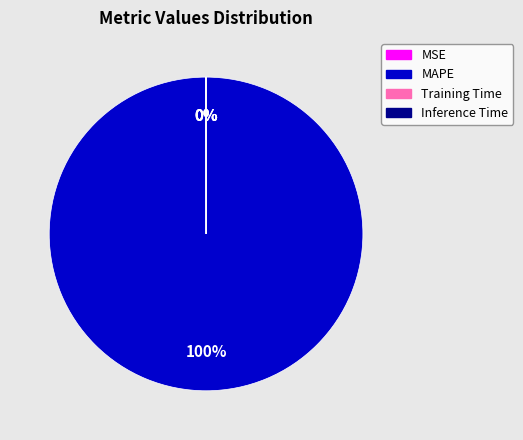

True or false: MAPE accounts for 100% of the total.

True